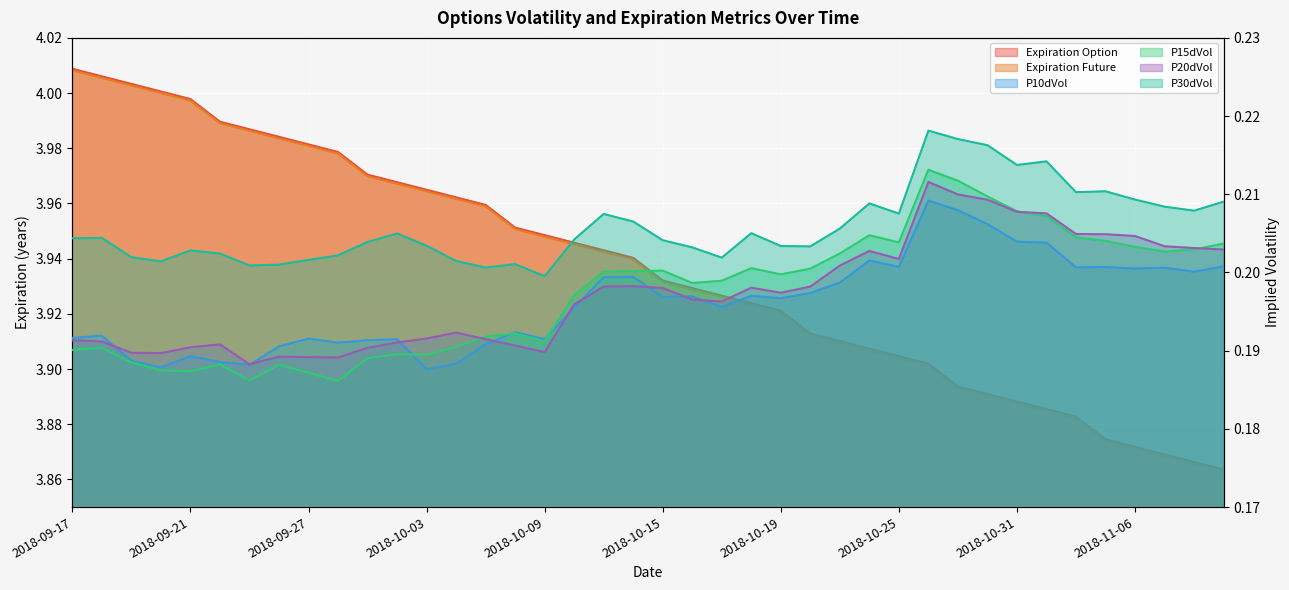

List the series in order of their peak value, lowest first.

P10dVol, P20dVol, P15dVol, P30dVol, Expiration Future, Expiration Option